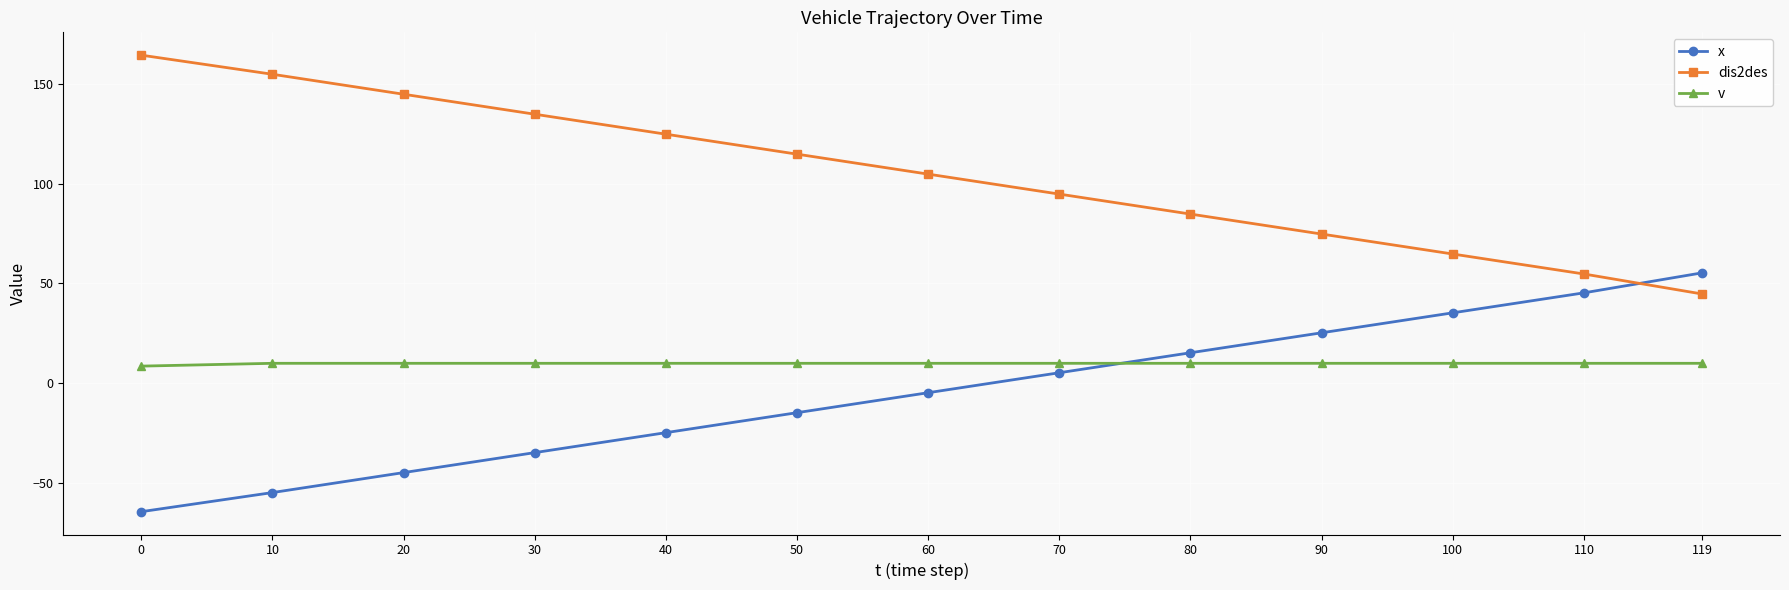

Which series has the largest total across all categories?

dis2des